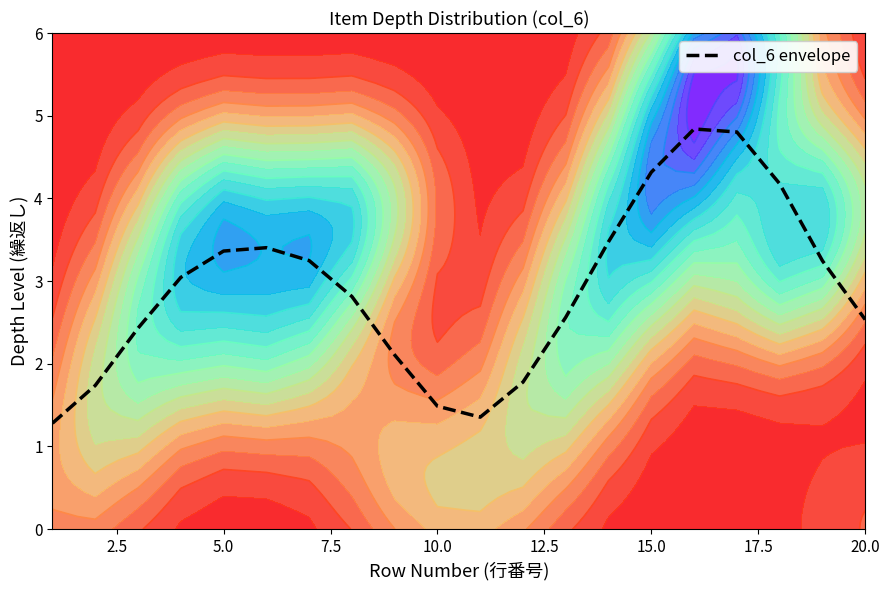

What is the maximum value for col_6 envelope?

4.8